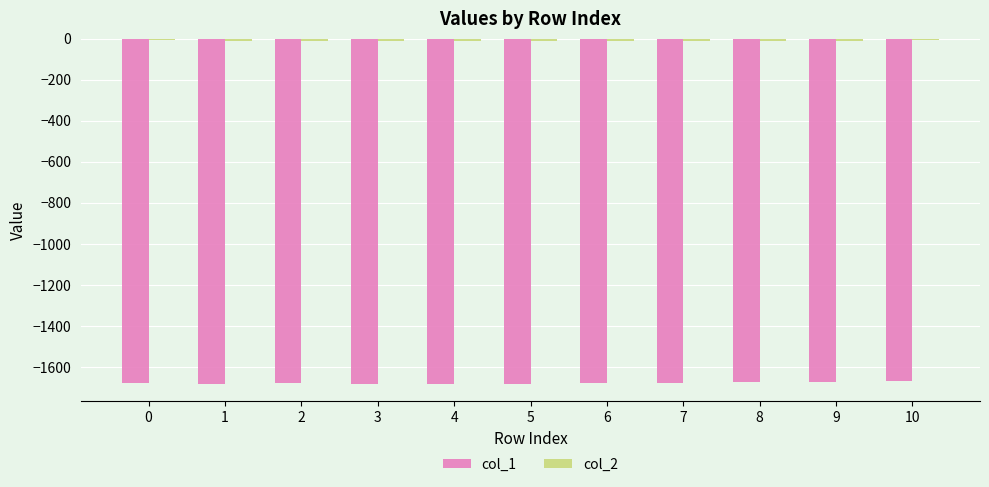

How many values in the col_1 series exceed -1680?

4